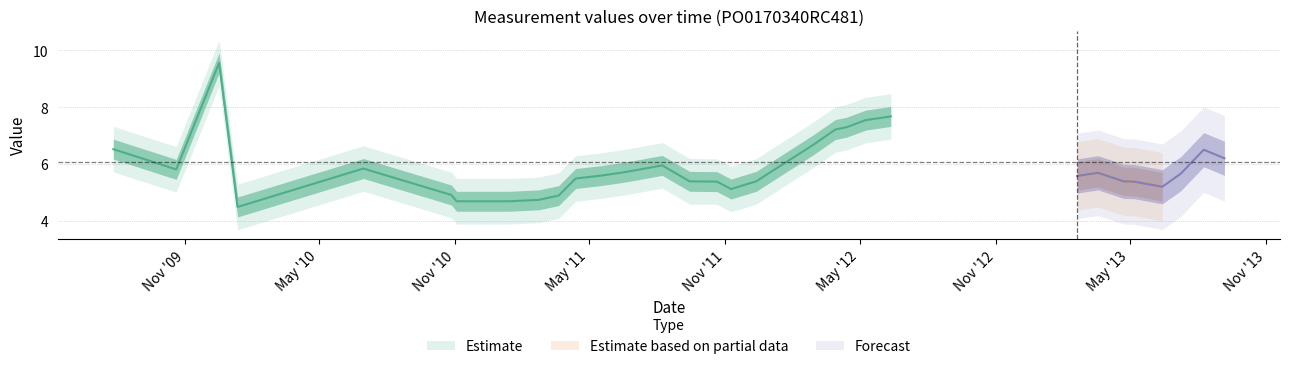

Approximately how many times larger is the value at 2012-02-28 compared to 2012-03-29?

0.9